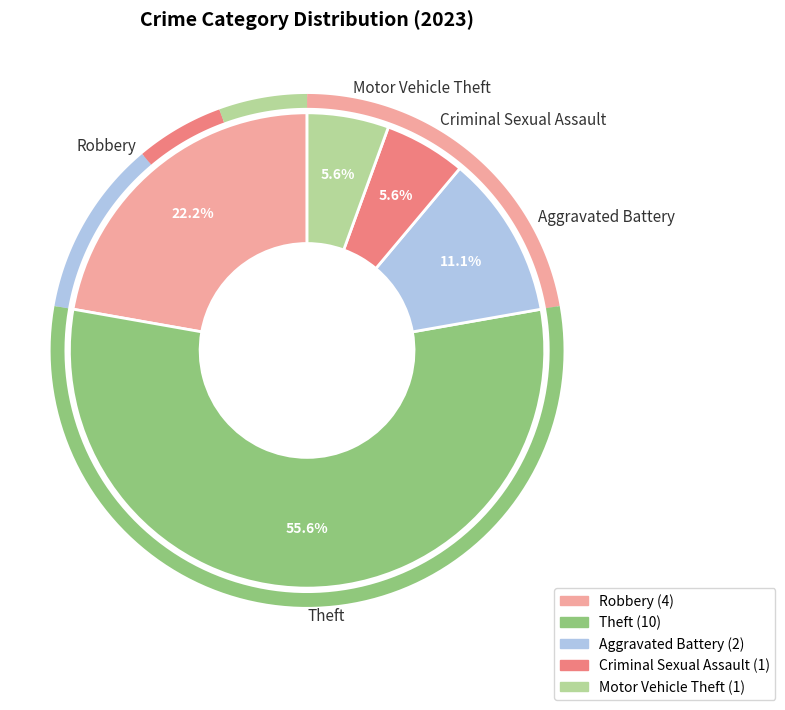

What percentage is the Criminal Sexual Assault slice, to the nearest percent?

6%